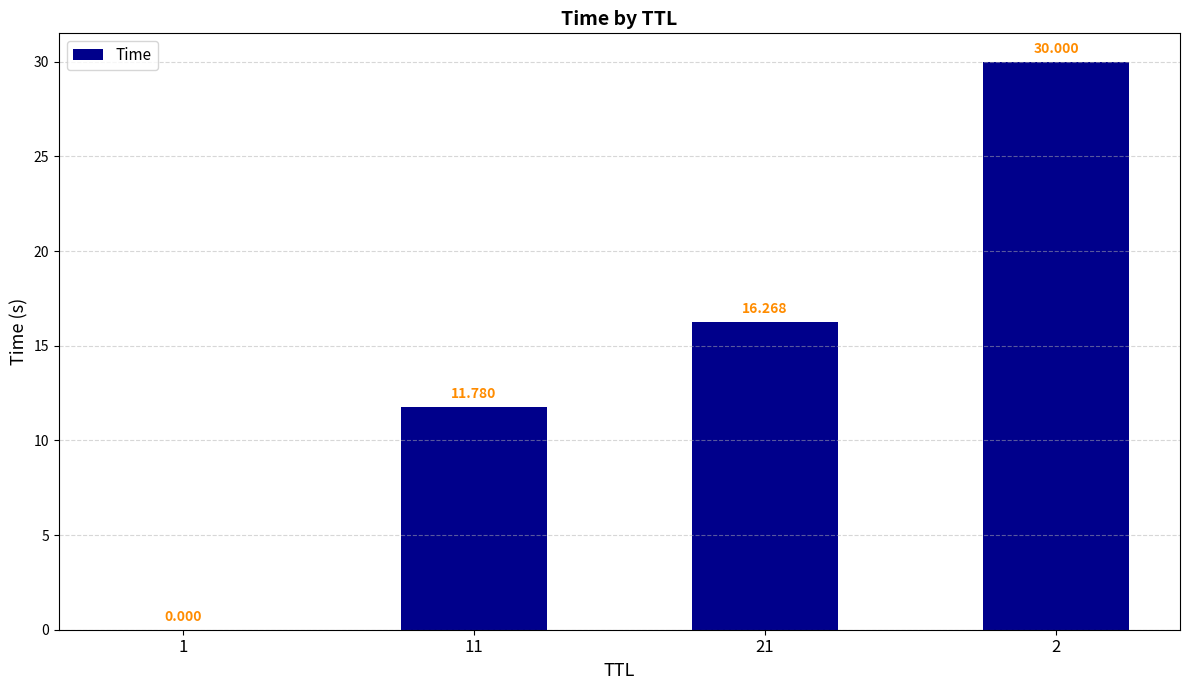

Rank the categories by value from highest to lowest.

2, 21, 11, 1